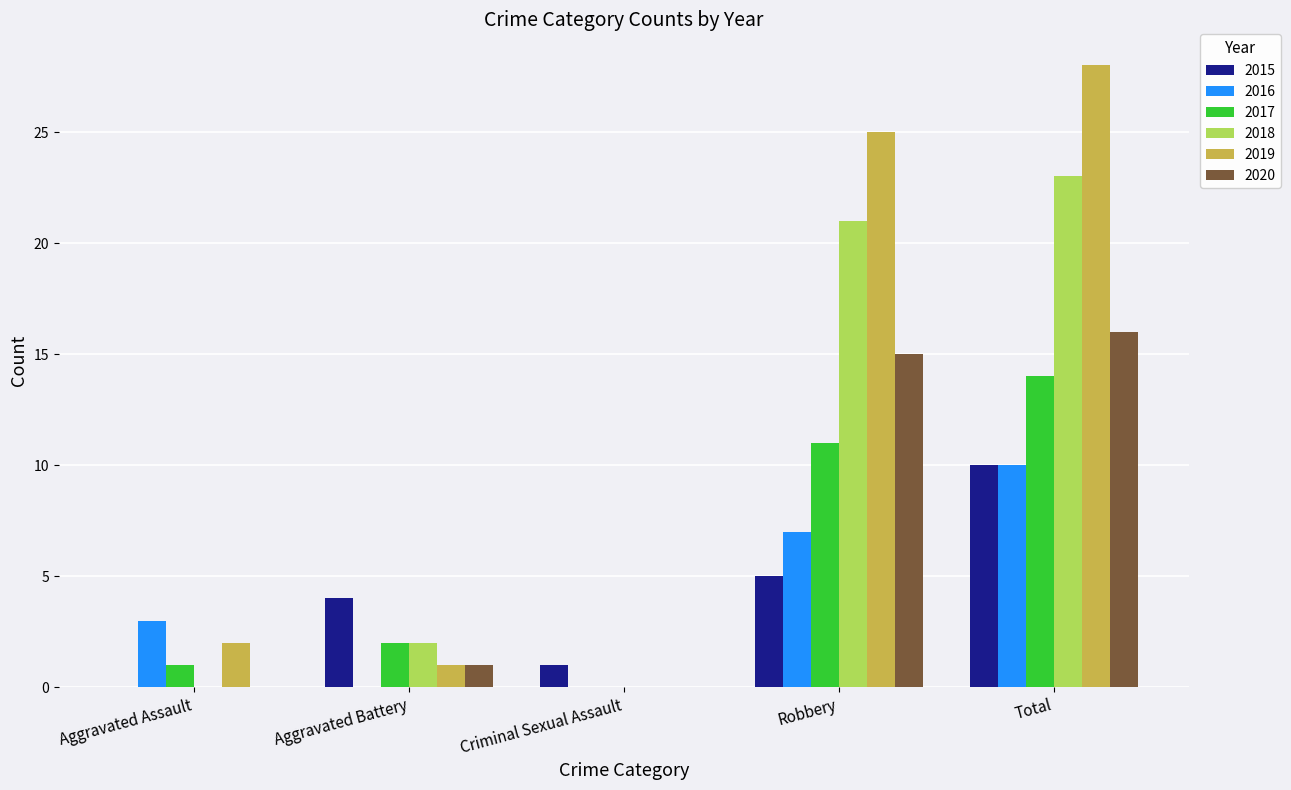

Which label corresponds to the largest value in the chart?

Total